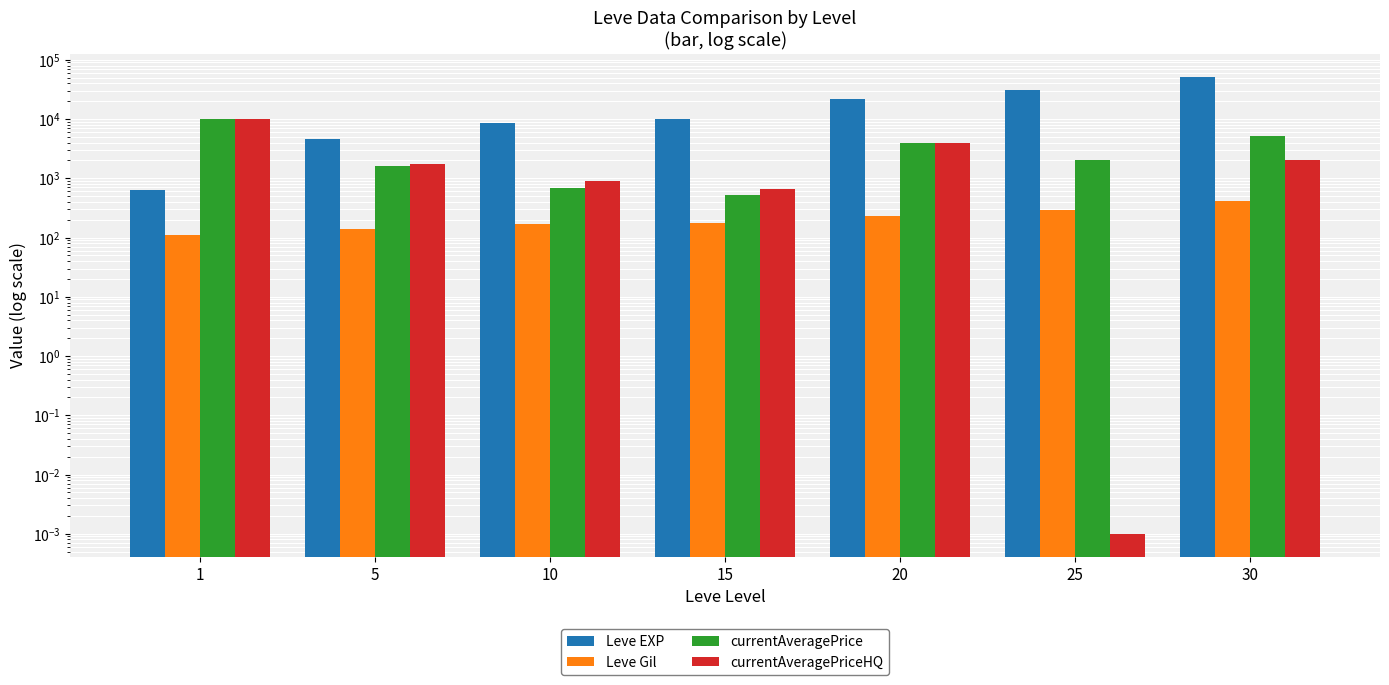

How many distinct data groups are displayed?

4